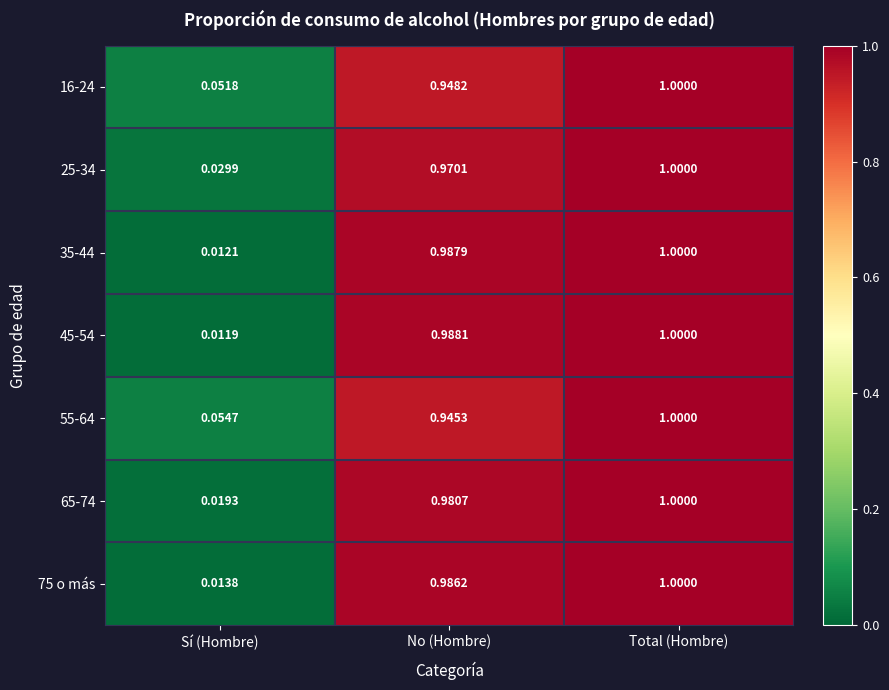

Rank the categories by 55-64 value from highest to lowest.

Total (Hombre), No (Hombre), Sí (Hombre)